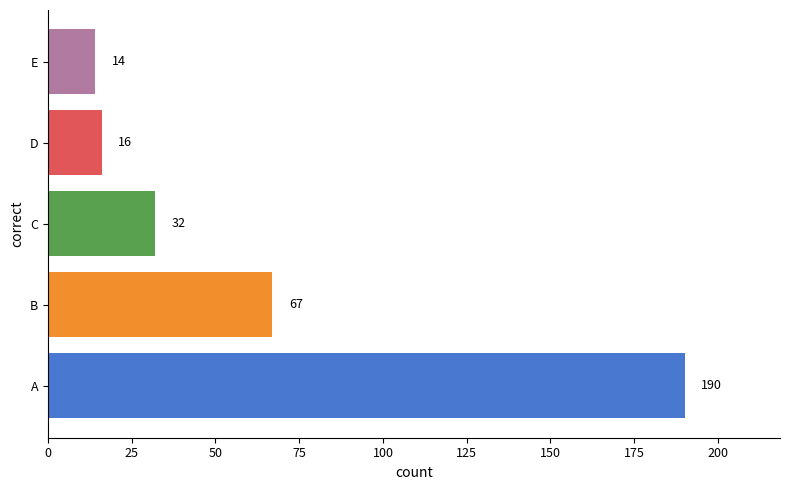

Is it true that the value at E is 14?

True